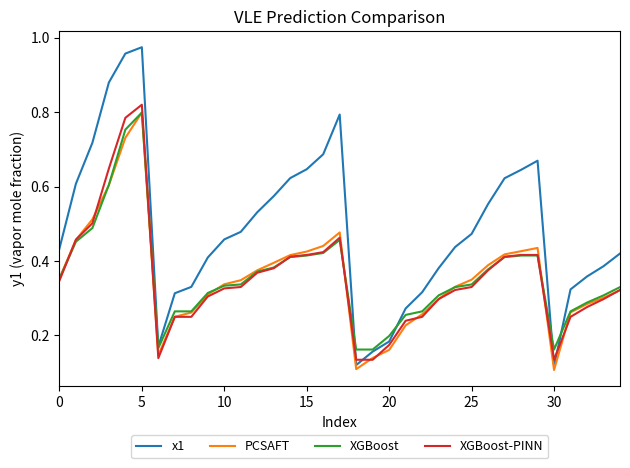

Which series has the largest total across all categories?

x1